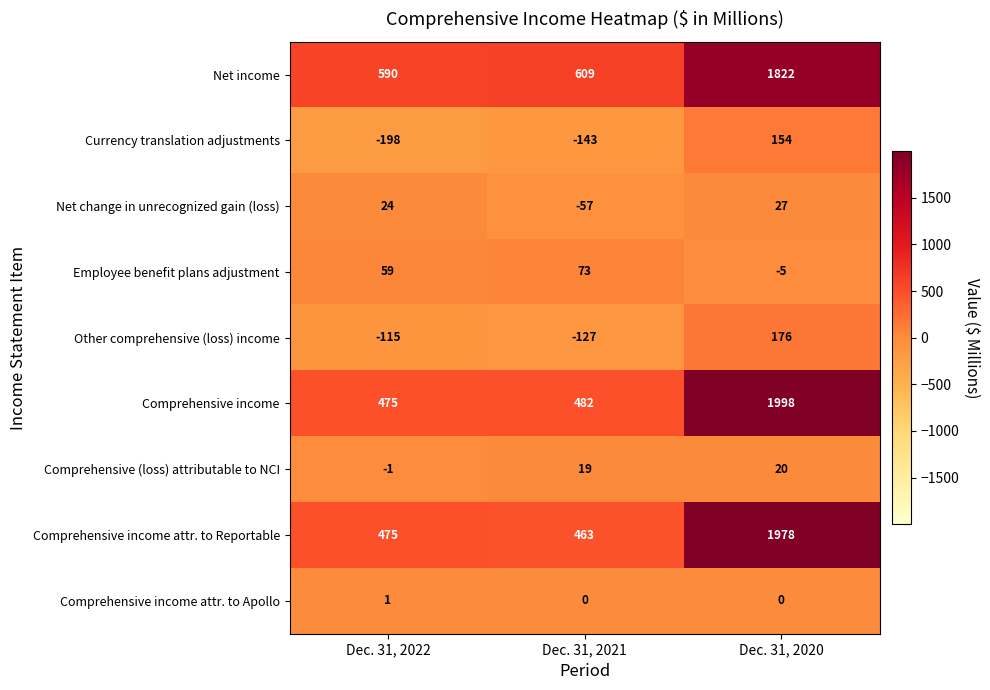

What value does the Net change in unrecognized gain (loss) series have at Dec. 31, 2020?

27